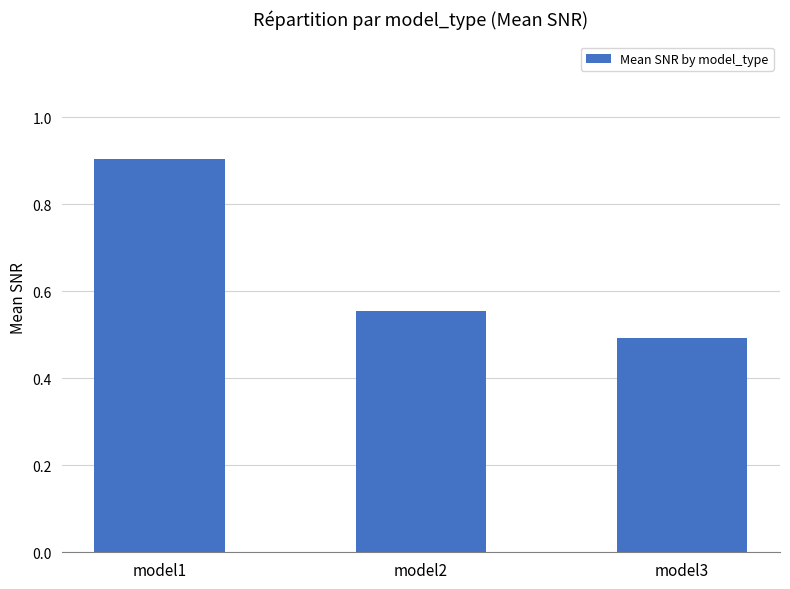

Is it true that the value at model1 is 0.9?

True